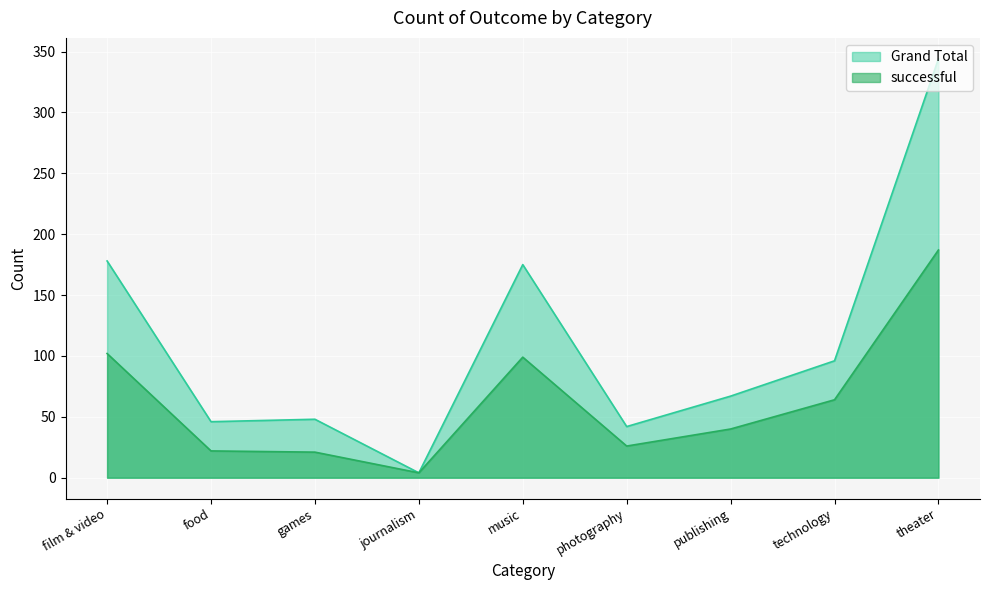

Which has a higher value, technology or photography?

technology